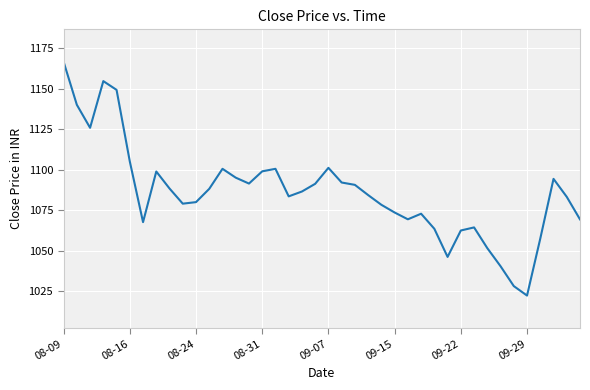

True or false: there are more than 0 points higher than both neighbors.

True